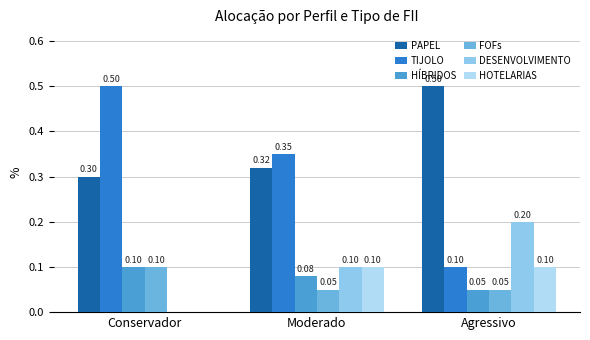

What is the total value across all series at Conservador?

1.0